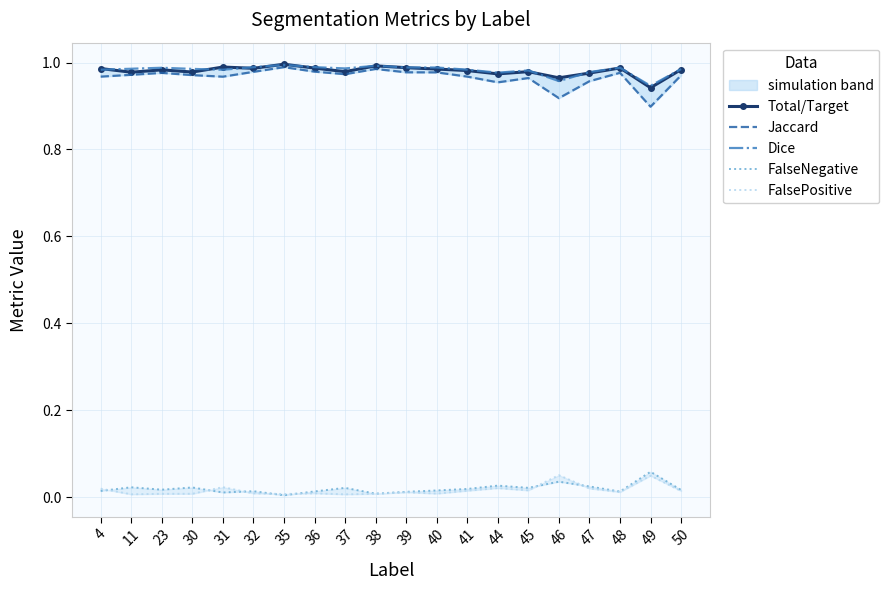

Where is the first local minimum for Jaccard?

31